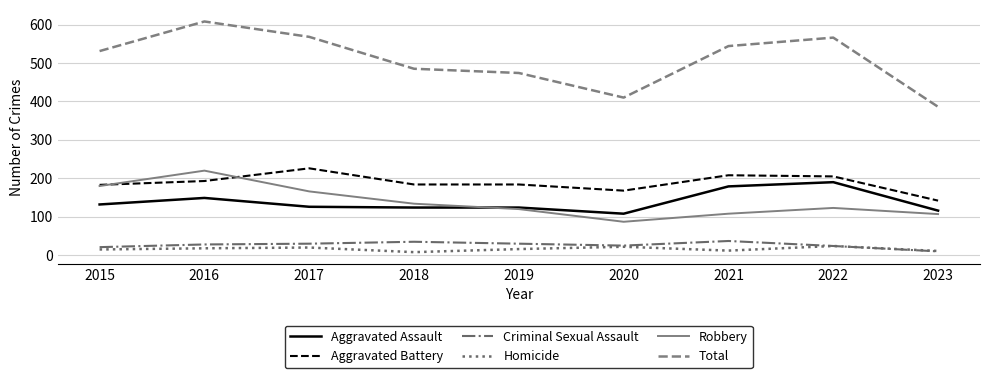

What is the smallest value displayed?

8